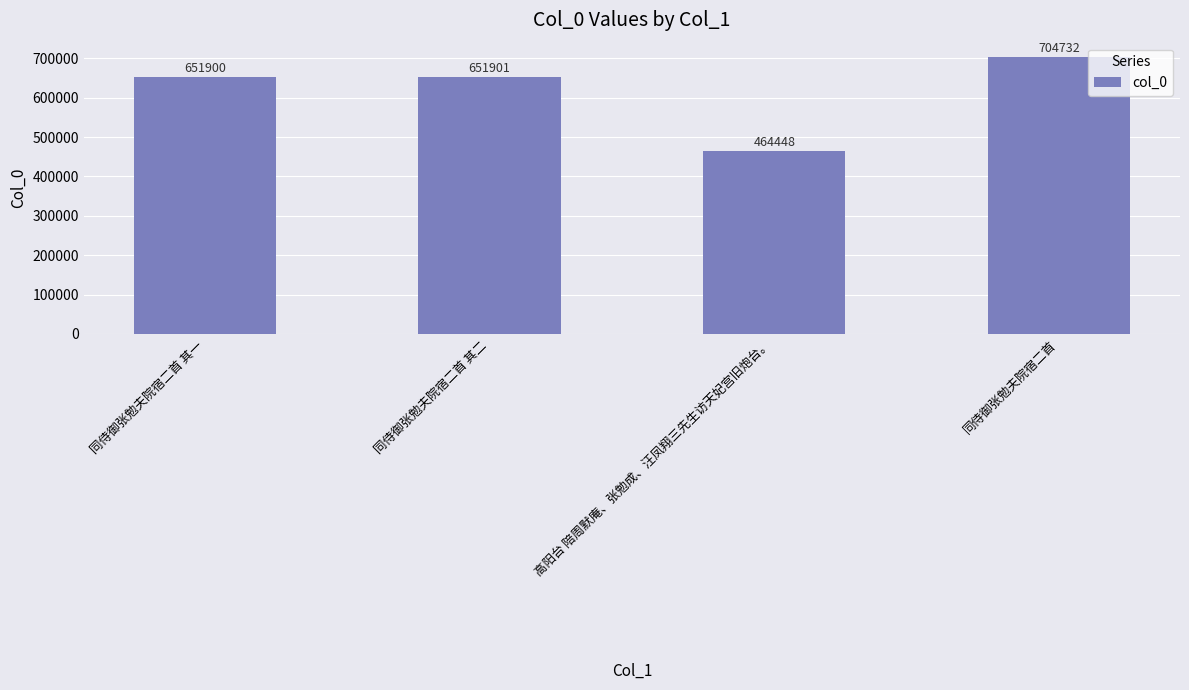

The value at 高阳台 陪周默庵、张勉成、汪凤翔三先生访天妃宫旧炮台。 is 94327. True or false?

False